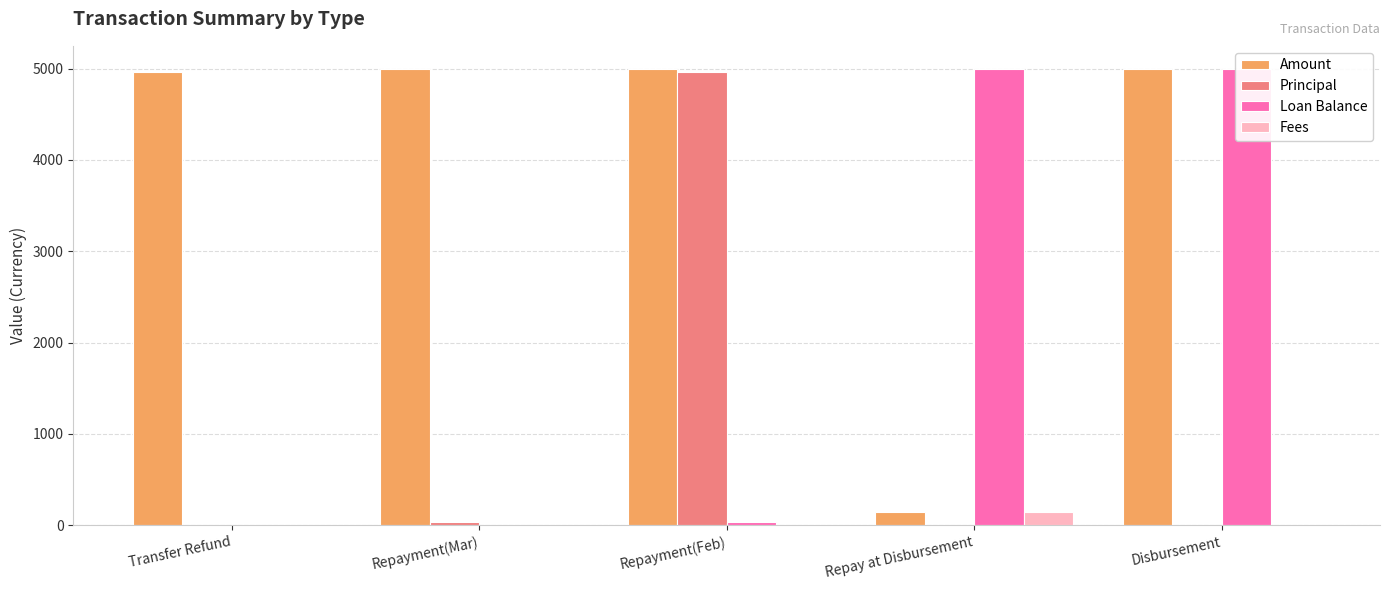

Where does the Loan Balance series first go above 32?

Repayment(Feb)